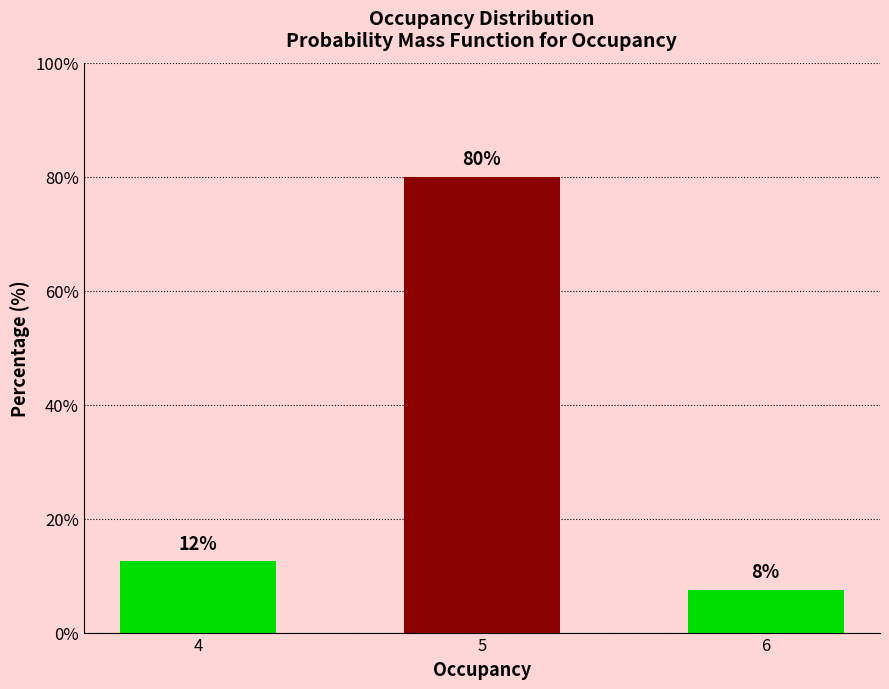

What is the value of the 1st bar from the left?

12.5